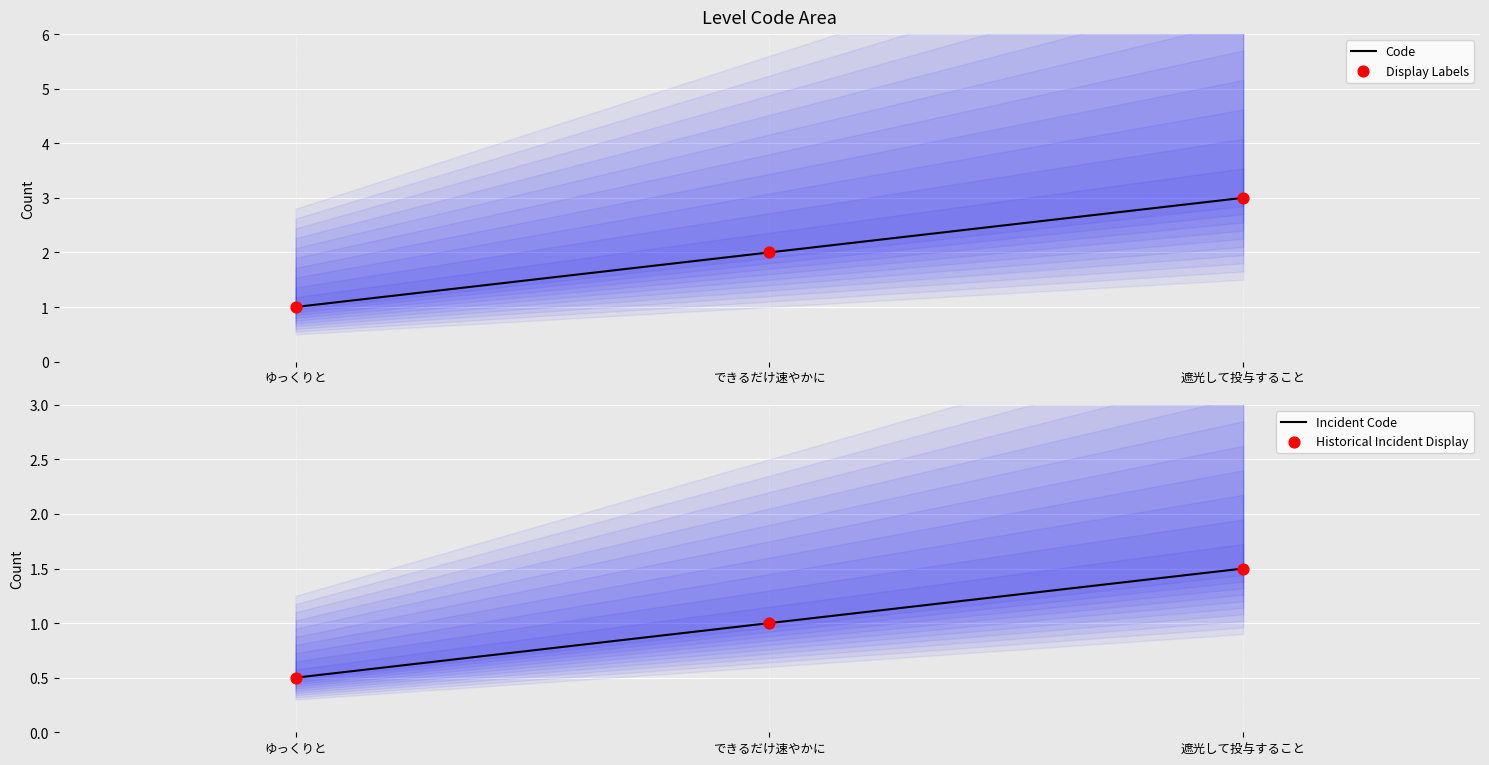

At which category is the sum across all series the highest?

遮光して投与すること